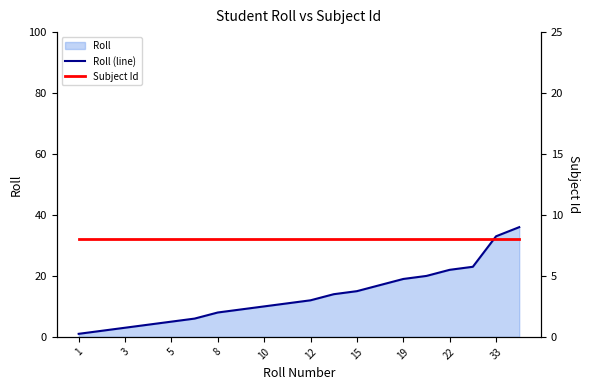

List the series in order of their peak value, highest first.

Roll (line), Subject Id